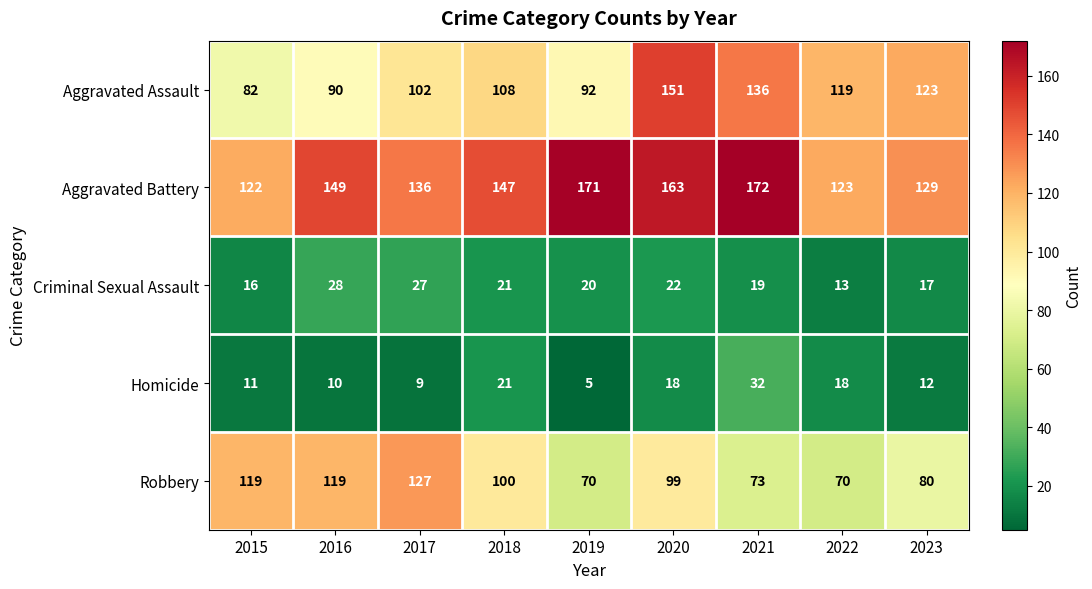

The Robbery series shows 80 at 2023. True or false?

True